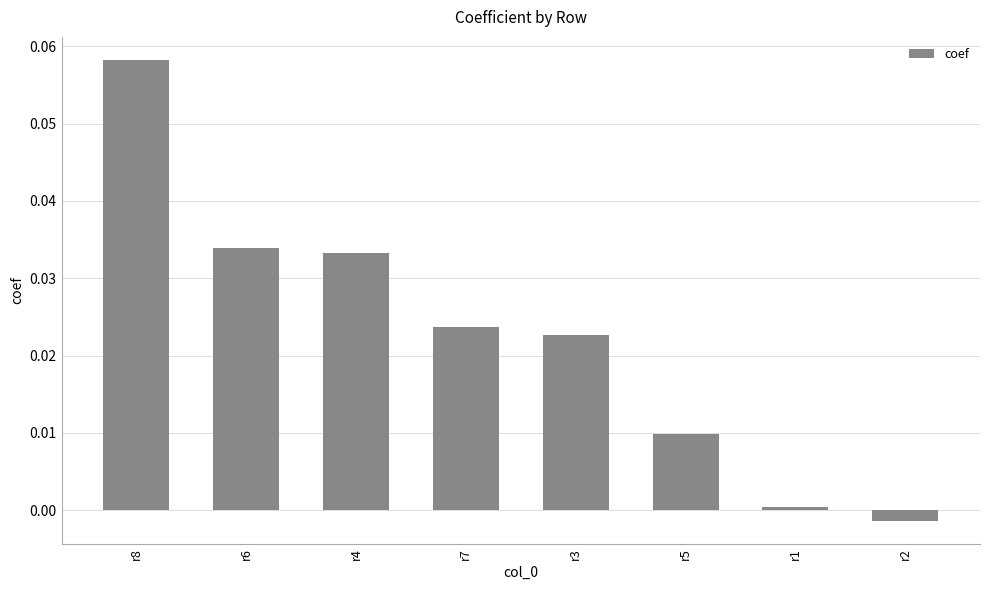

Which category has the lowest value across all series?

r2